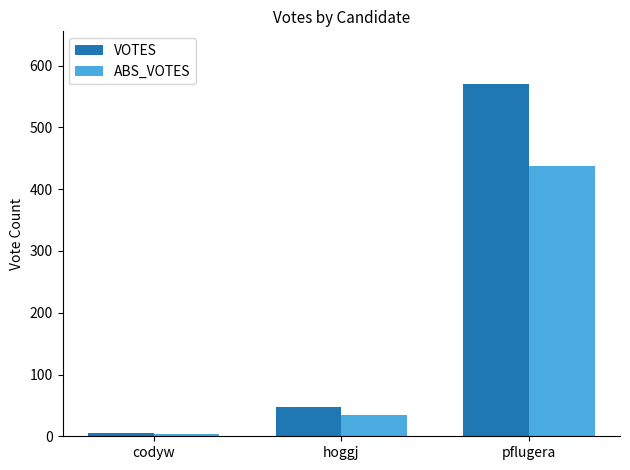

Reading left to right, transcribe all the data shown in this chart.

VOTES: codyw=6	hoggj=47	pflugera=570
ABS_VOTES: codyw=4	hoggj=34	pflugera=437